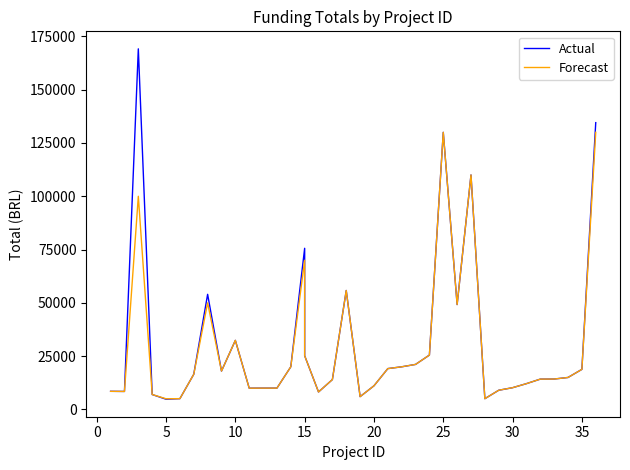

List the series in order of their peak value, highest first.

Actual, Forecast